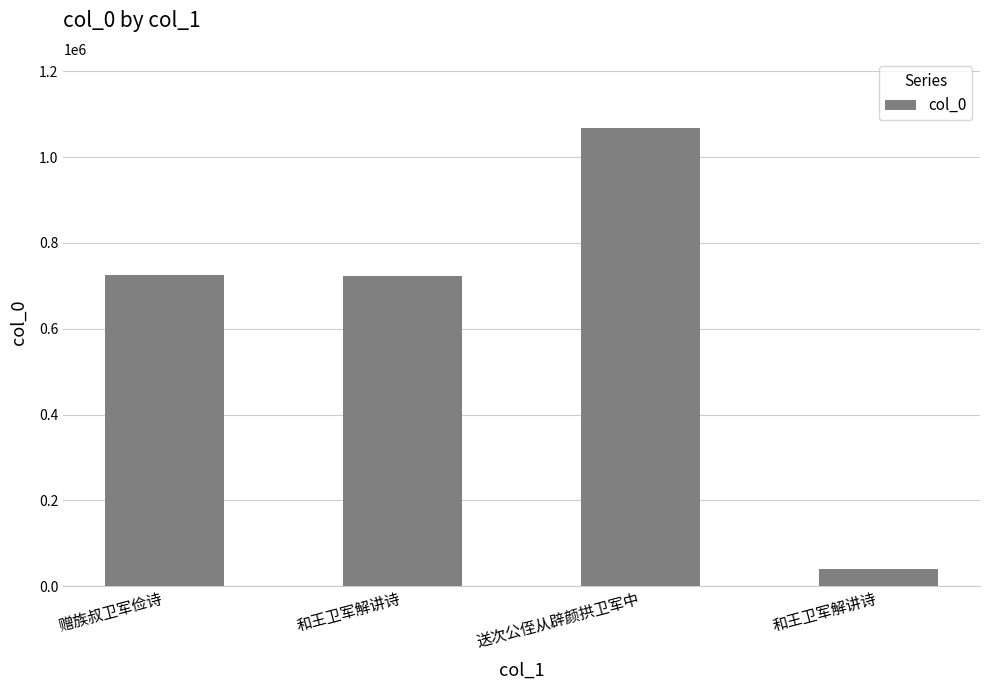

True or false: the data shows 994774 at 赠族叔卫军俭诗.

False